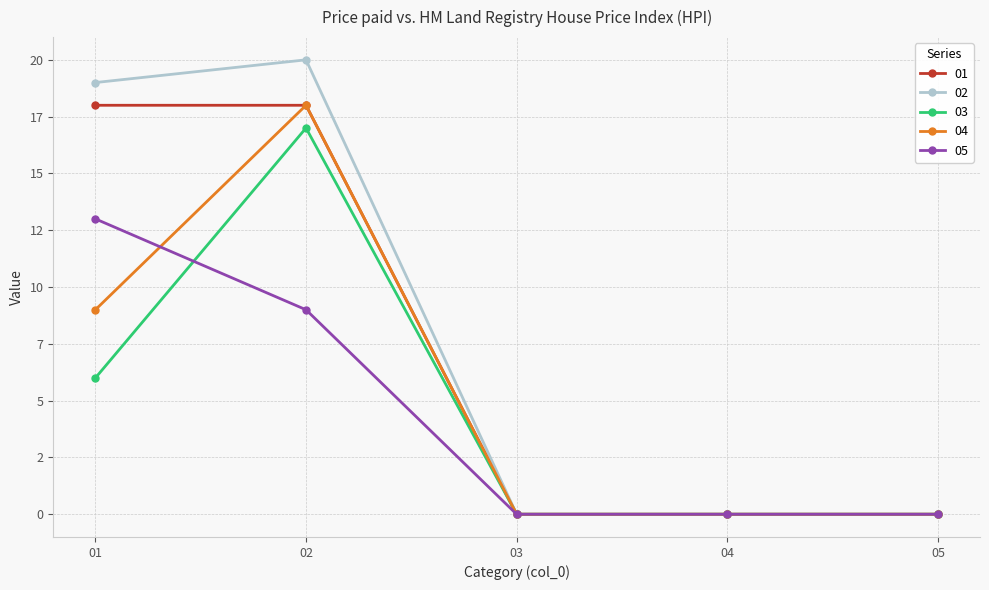

Is this an area chart (filled region under the line)?

No